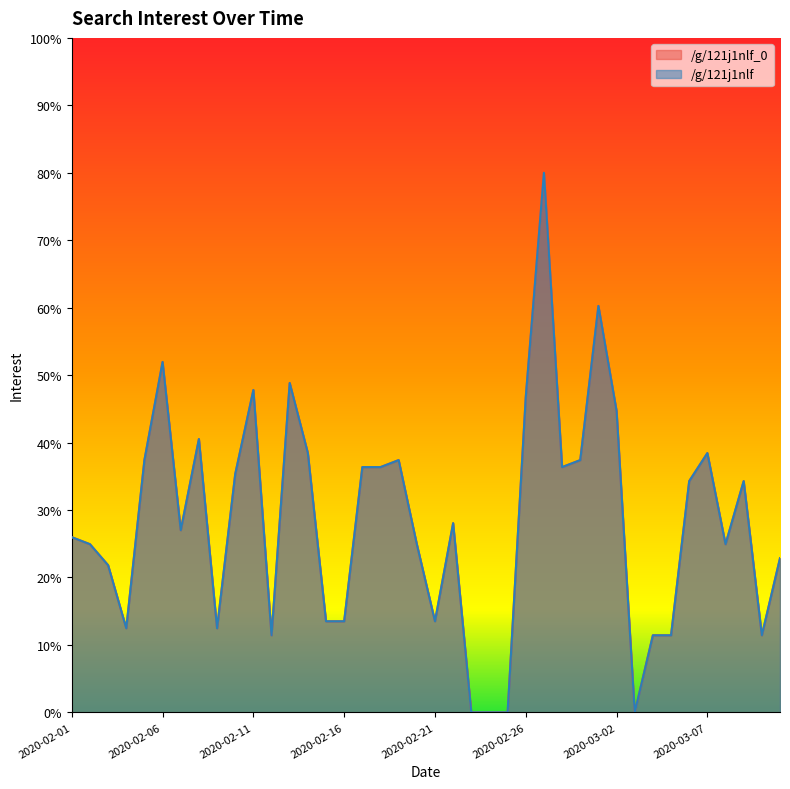

Does the chart display data point markers on the line(s)?

No